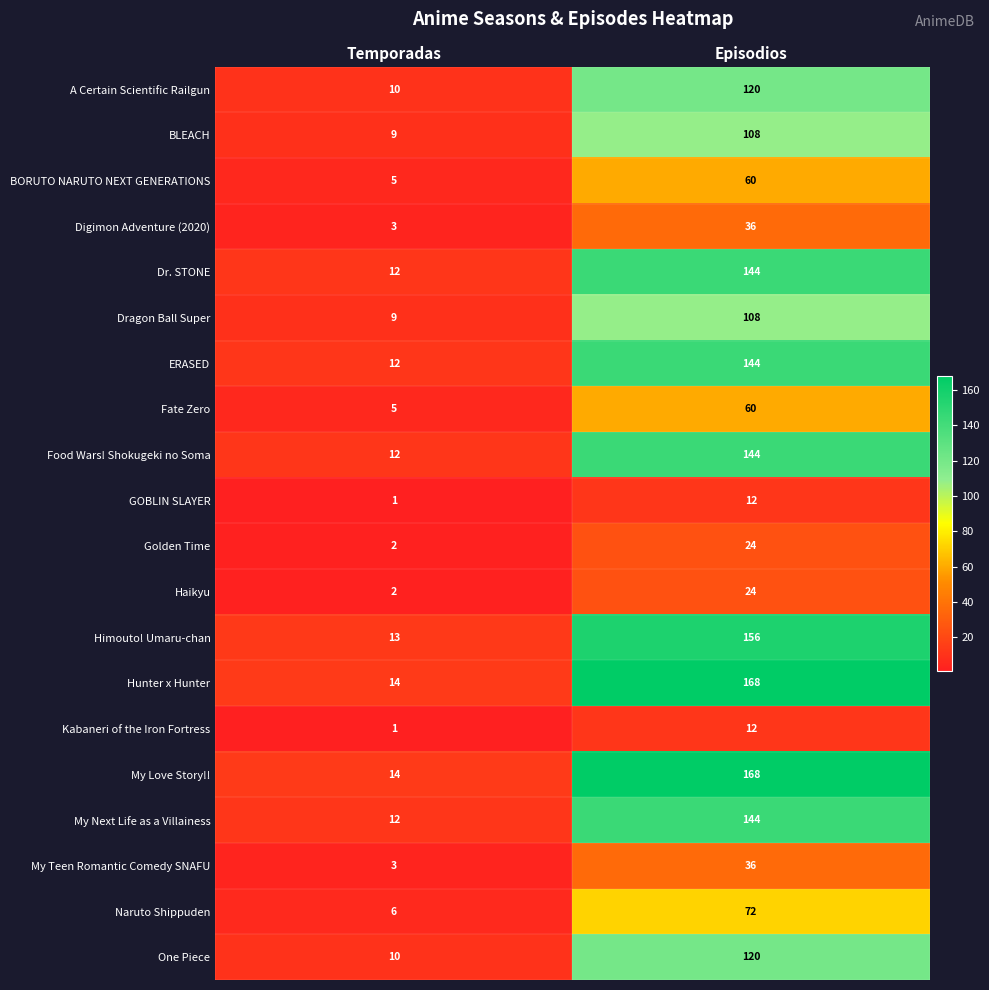

At how many categories does at least one series exceed 145?

1